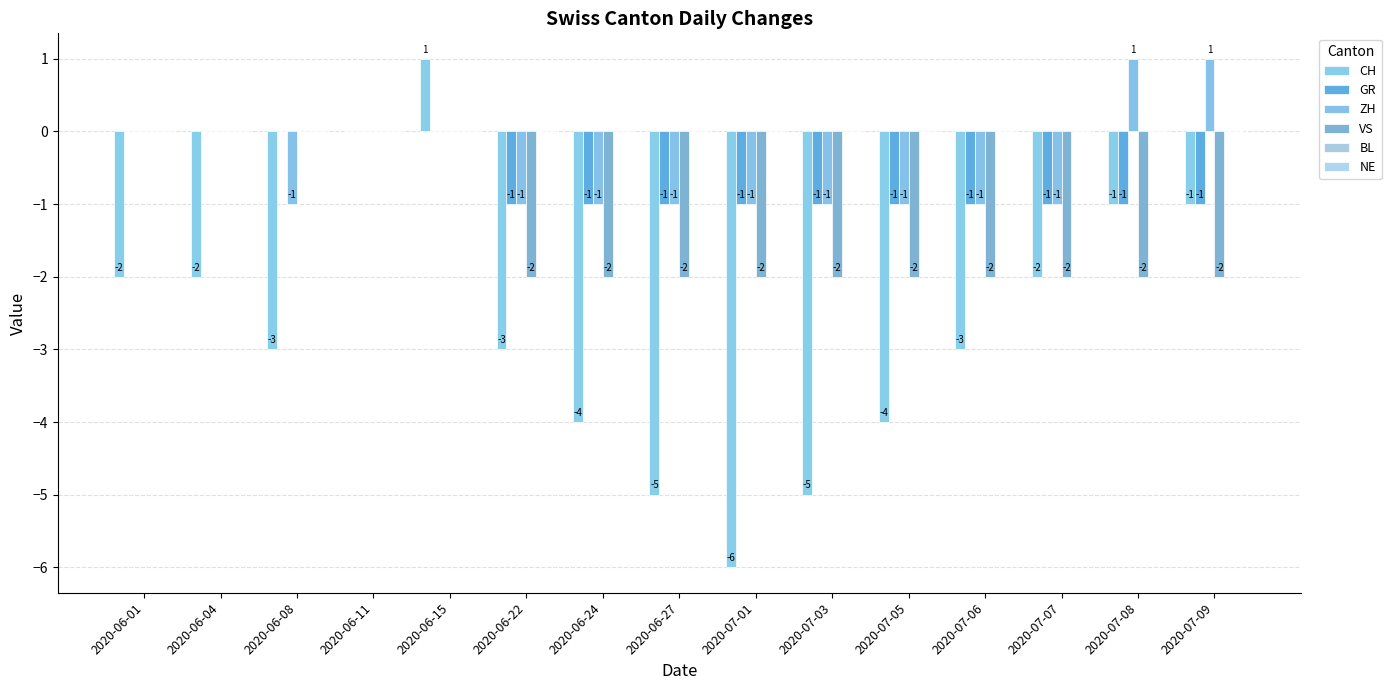

What is the value of the VS bar at the 13th from the left?

-2